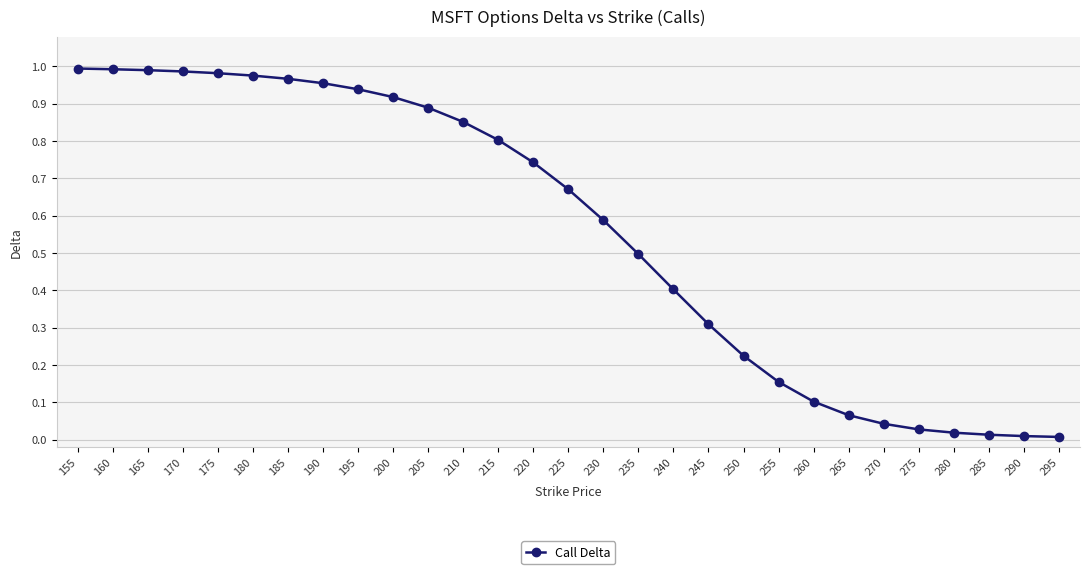

What is the sum of all values?

16.1